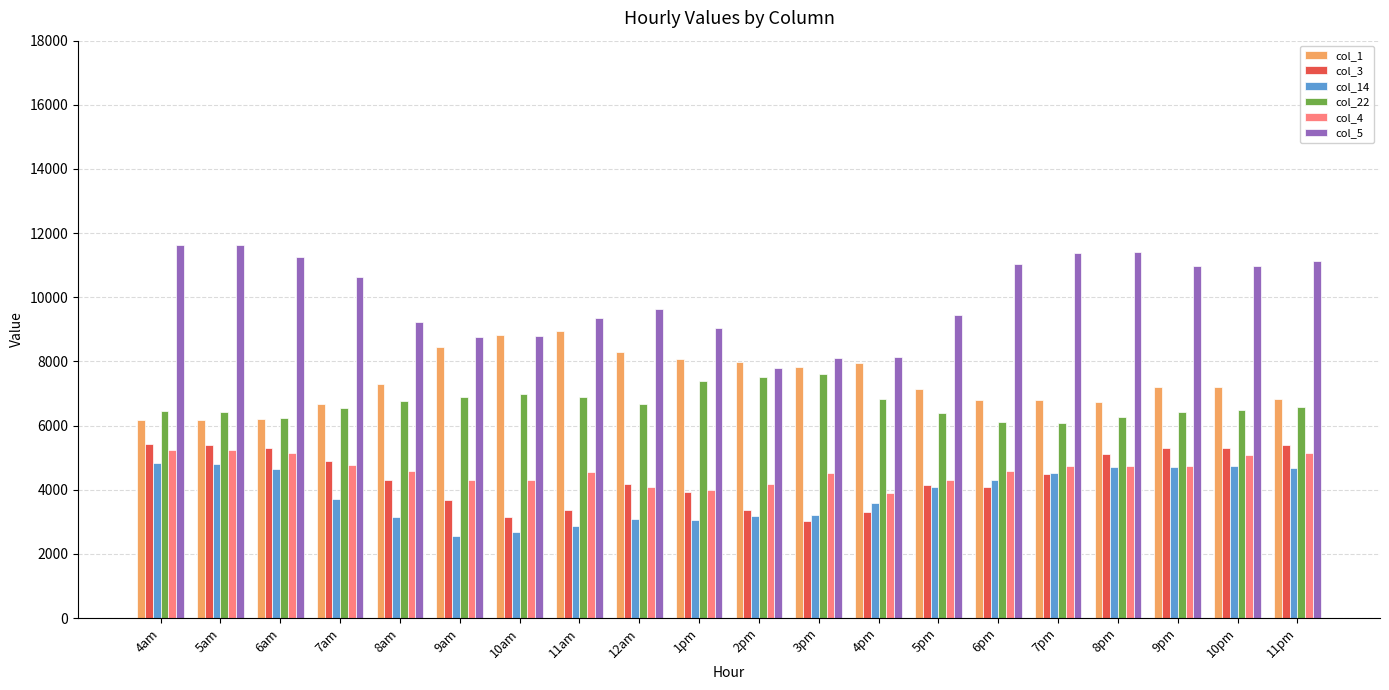

Is it true that col_14 equals 1548.5 at 4pm?

False